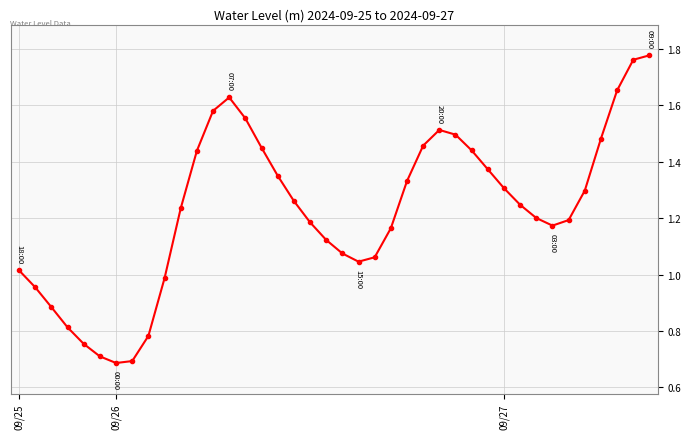

What is the sum of all values?

49.1